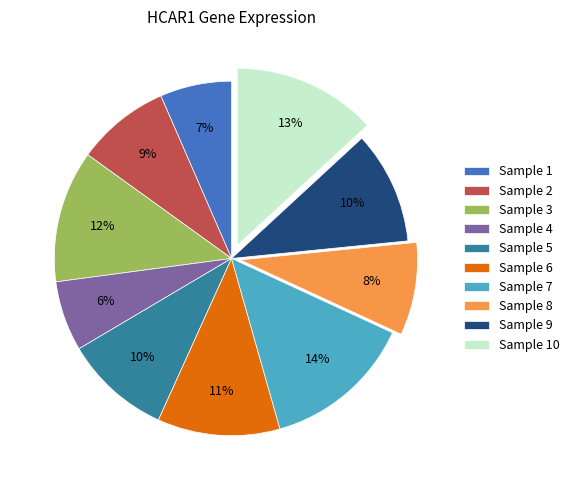

Approximately how many times larger is the value at Sample 10 compared to Sample 8?

1.6